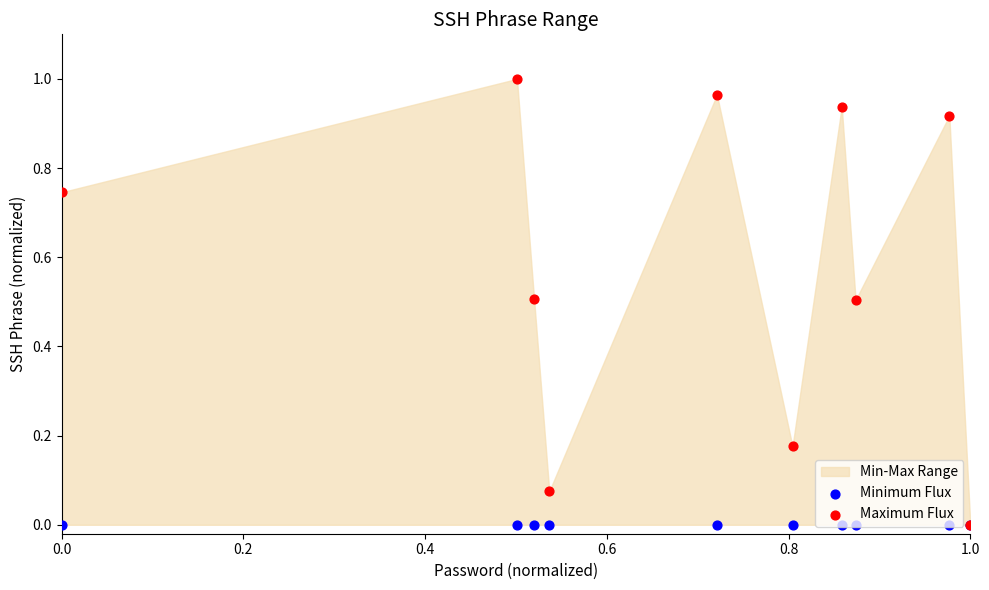

Which series contains the lowest Y value?

Minimum Flux